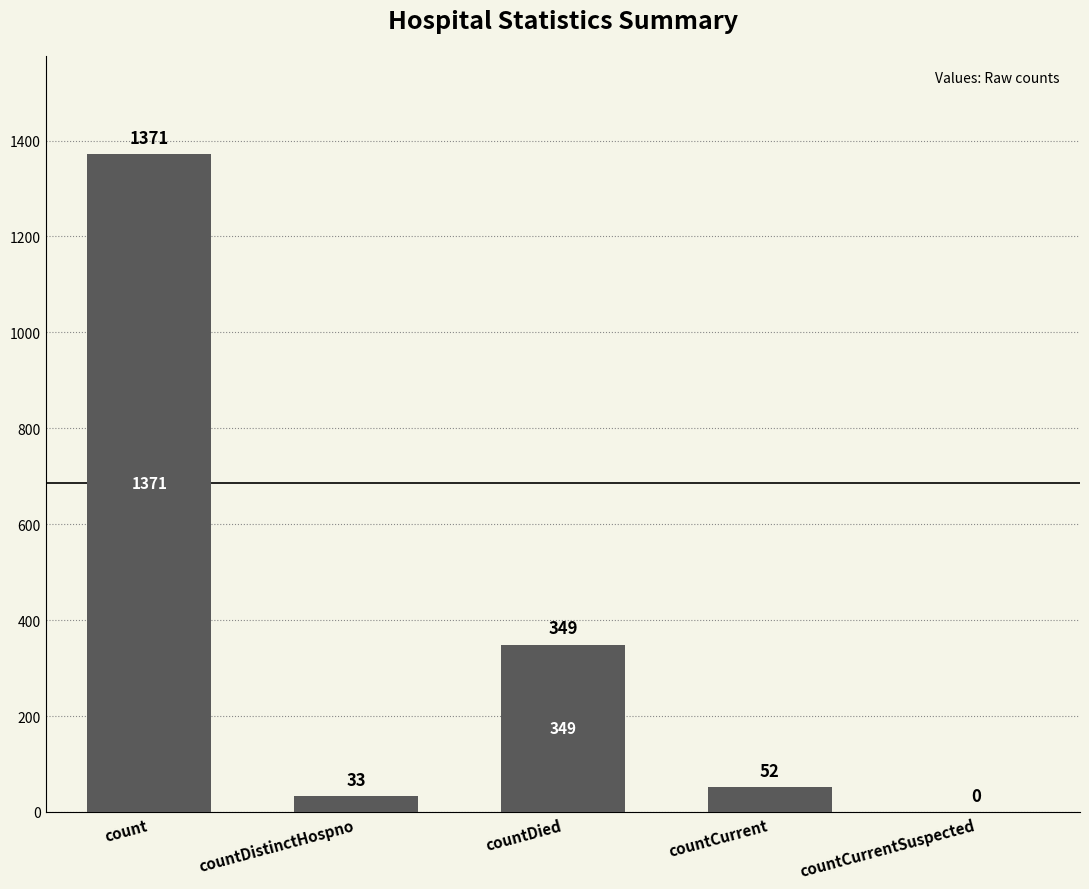

The chart shows a value of 2219 at count. True or false?

False